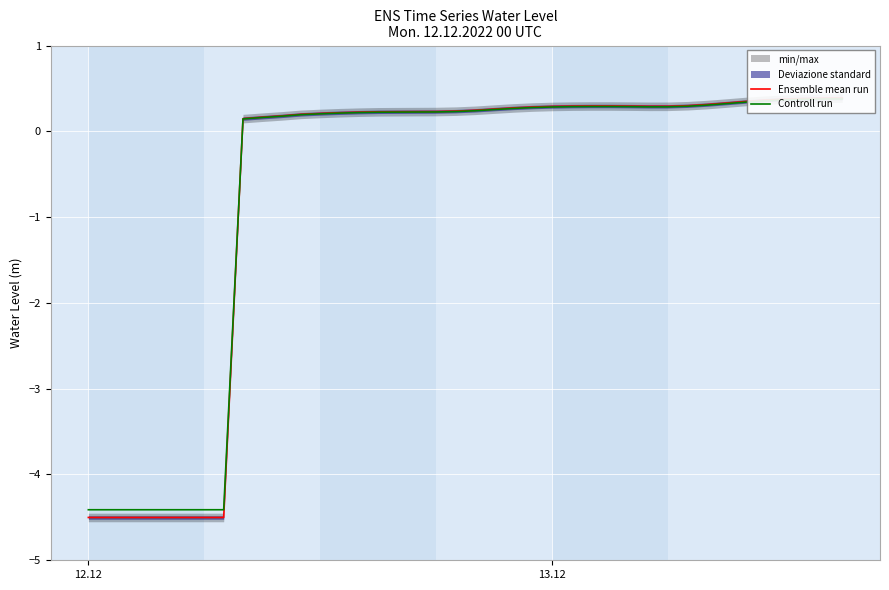

Rank the series by their average value, from highest to lowest.

Controll run, Ensemble mean run